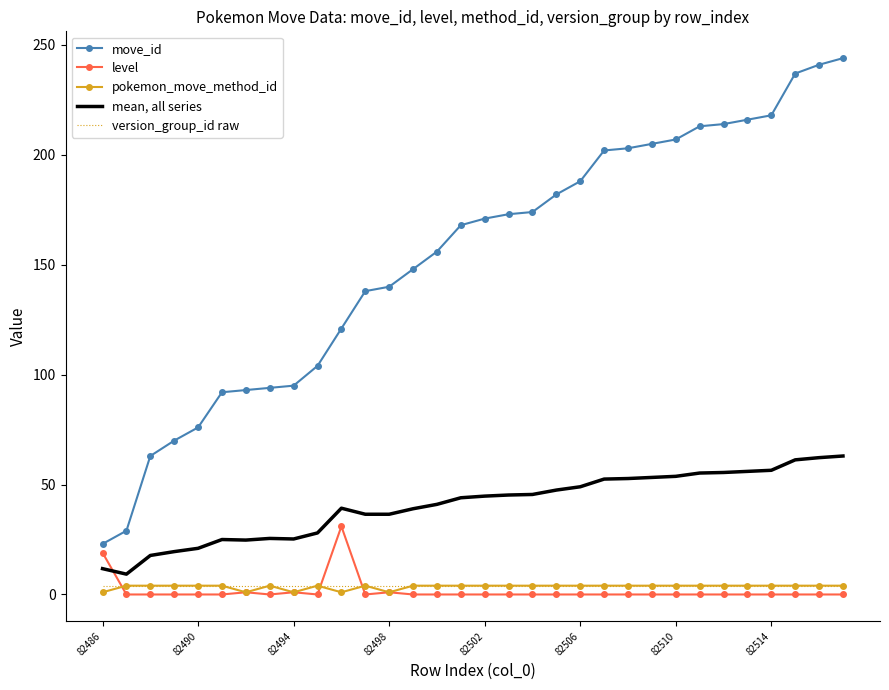

Which series has the widest spread of values?

move_id